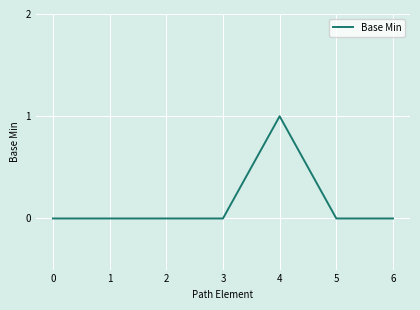

Reading right to left, list all the values displayed in this chart.

6=0	5=0	4=1	3=0	2=0	1=0	0=0